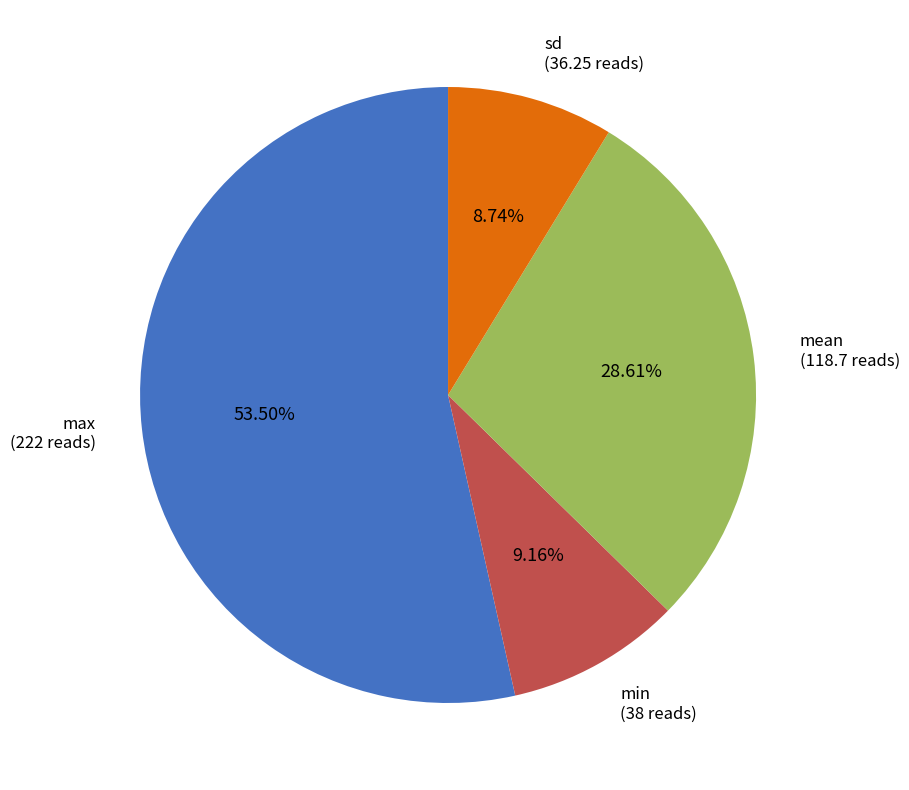

To the nearest percent, what is the combined percentage of max and sd?

62%